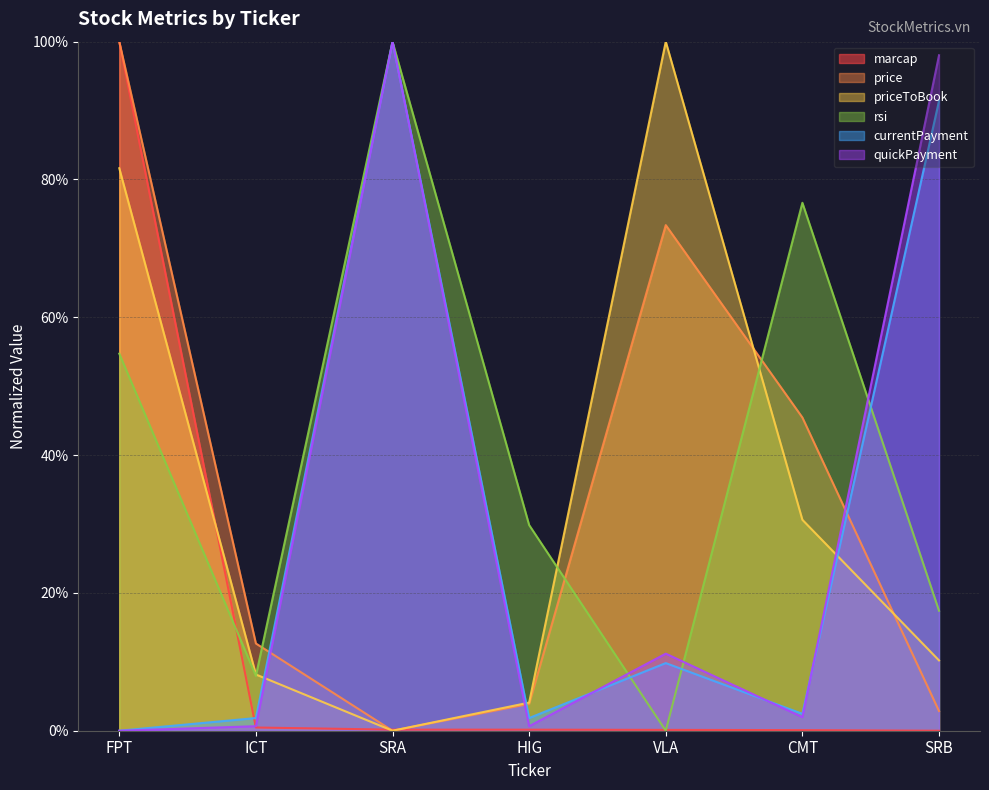

Reading left to right, transcribe all the data shown in this chart.

marcap: FPT=100.0	ICT=0.5	SRA=0.2	HIG=0.2	VLA=0.1	CMT=0.1	SRB=0.0
price: FPT=100.0	ICT=12.7	SRA=0.0	HIG=3.9	VLA=73.4	CMT=45.5	SRB=2.9
priceToBook: FPT=81.6	ICT=8.2	SRA=0.0	HIG=4.1	VLA=100.0	CMT=30.6	SRB=10.2
rsi: FPT=54.7	ICT=8.0	SRA=100.0	HIG=29.9	VLA=0.0	CMT=76.6	SRB=17.4
currentPayment: FPT=0.0	ICT=1.8	SRA=100.0	HIG=1.8	VLA=9.8	CMT=2.5	SRB=91.4
quickPayment: FPT=0.0	ICT=0.7	SRA=100.0	HIG=0.7	VLA=11.2	CMT=2.0	SRB=98.0